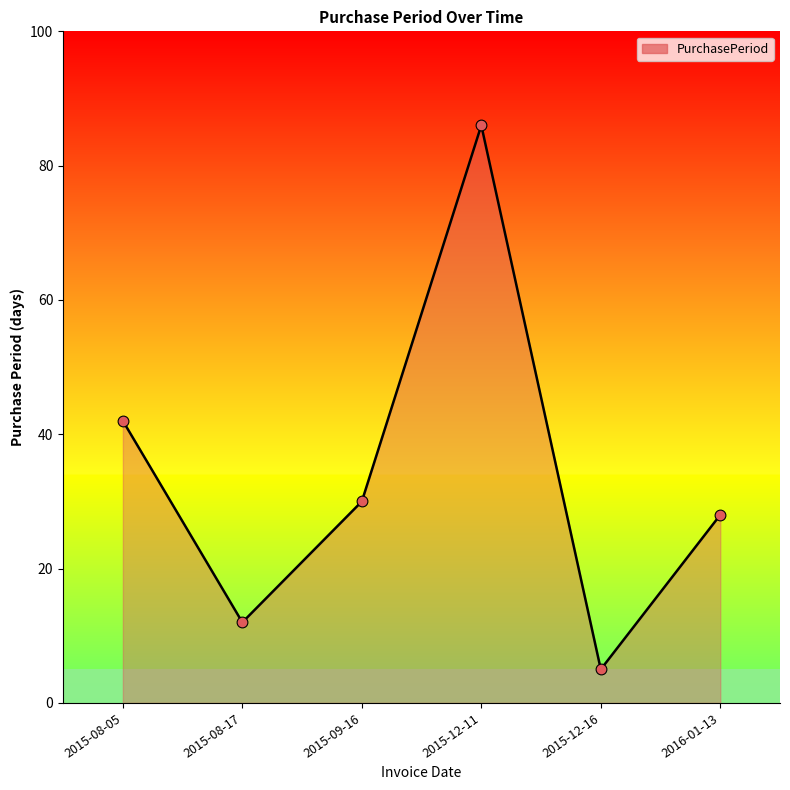

What is the change in value from 2015-08-05 to 2016-01-13?

-14